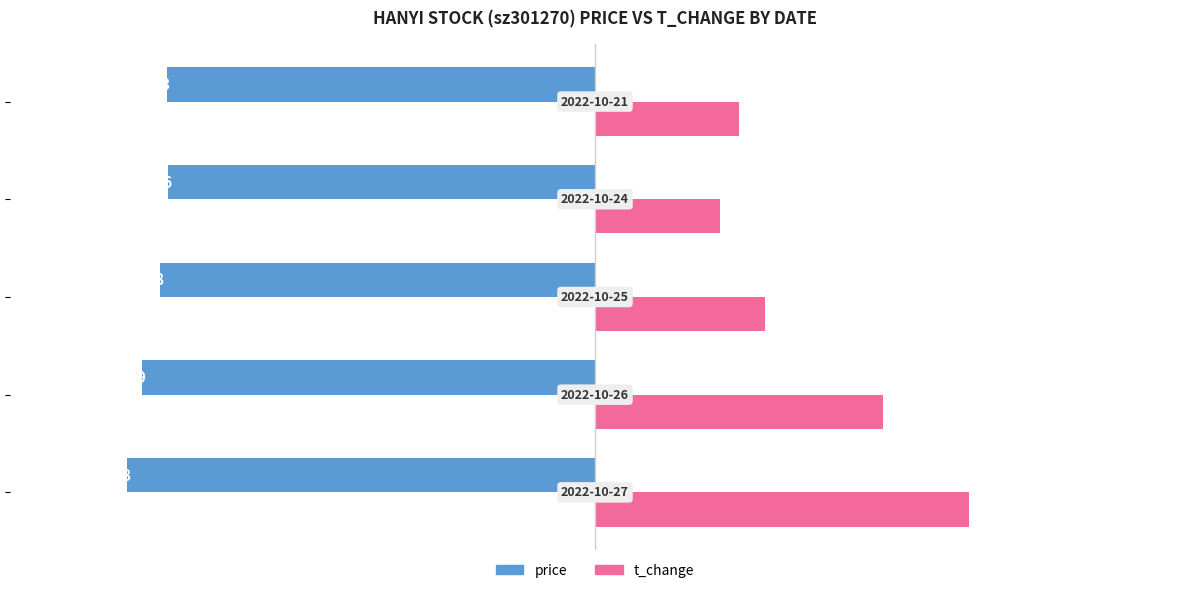

List the series in order of their peak value, highest first.

t_change, price